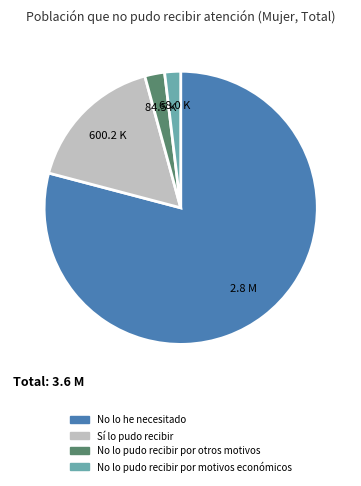

How many segments does this pie chart have?

4